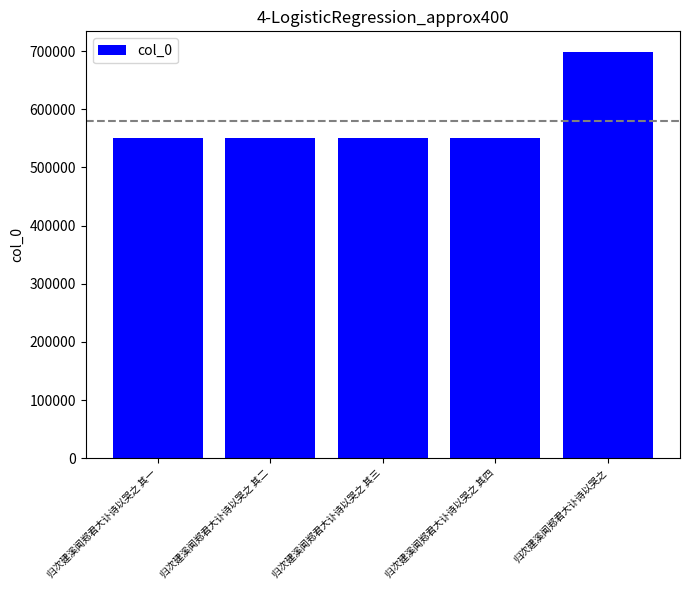

What is the minimum value shown in the chart?

550923